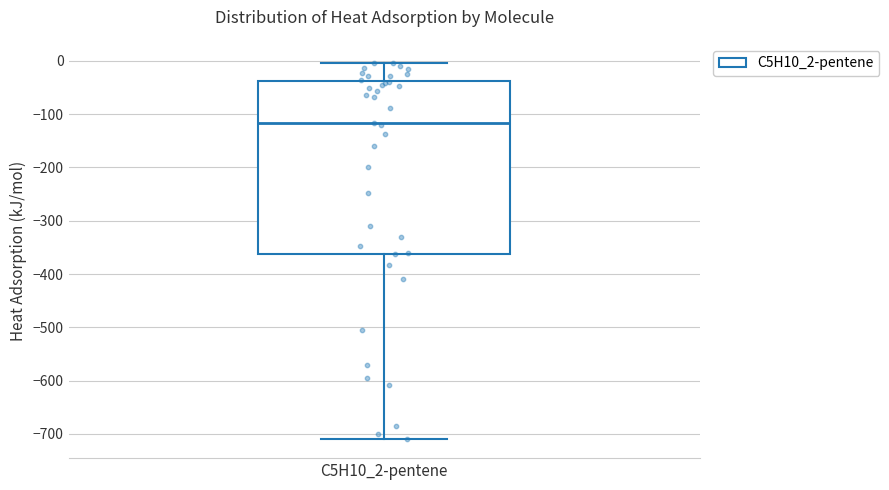

Where is the upper edge of the box for C5H10_2-pentene on the y-axis? The values are not printed on the chart, so give them approximately, as read against the axis.

-40